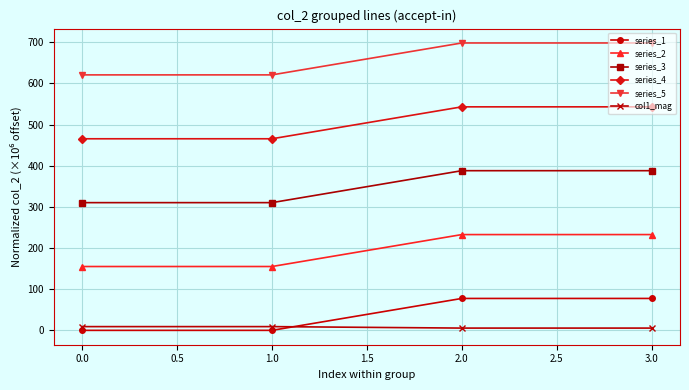

Which series has the widest spread of values?

series_3